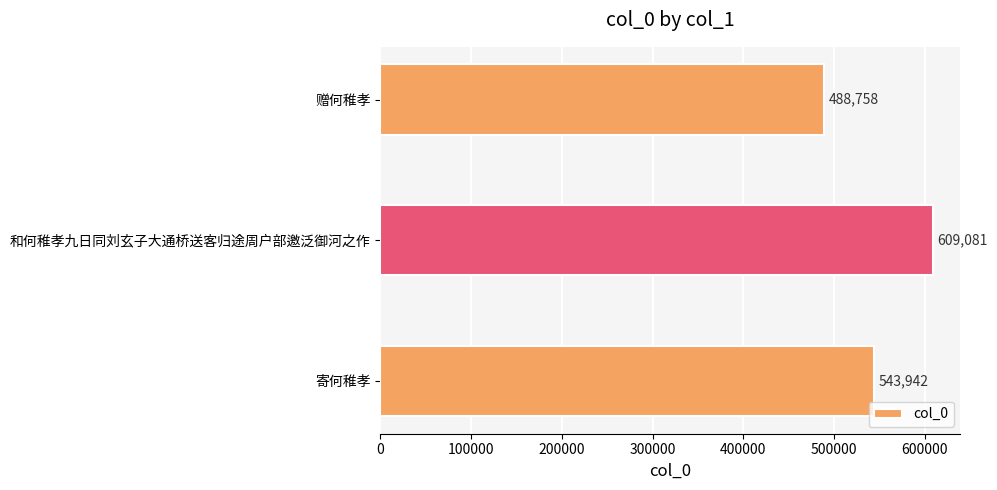

The value at 寄何稚孝 is 543942. True or false?

True